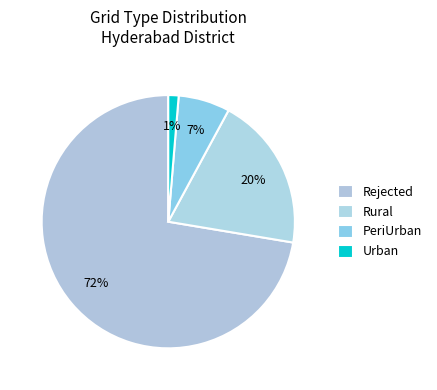

The Rejected slice represents 65% of the pie. True or false?

False